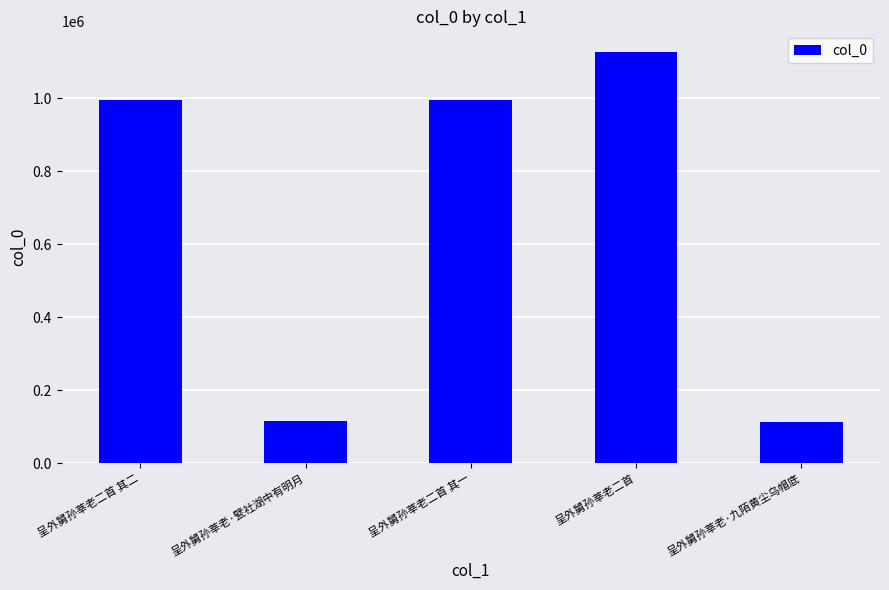

Which category has the highest value across all series?

呈外舅孙莘老二首